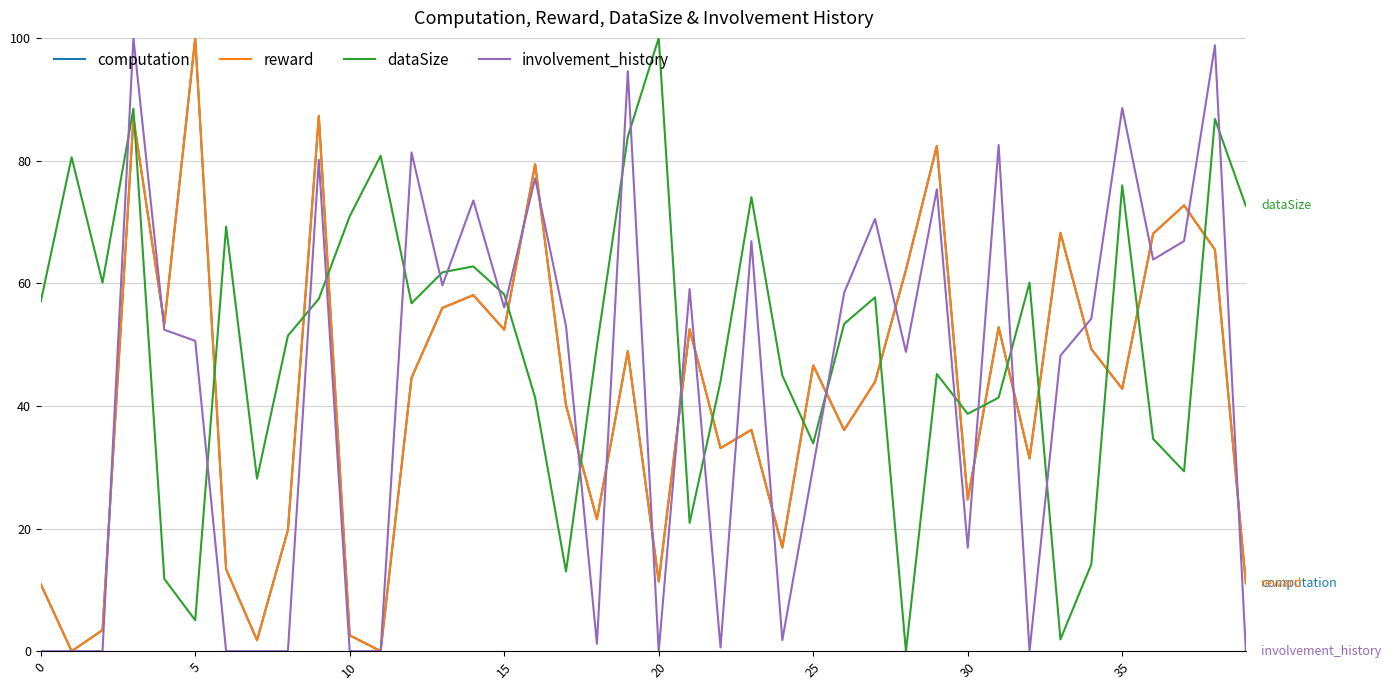

What is the maximum value shown in the chart?

100.0